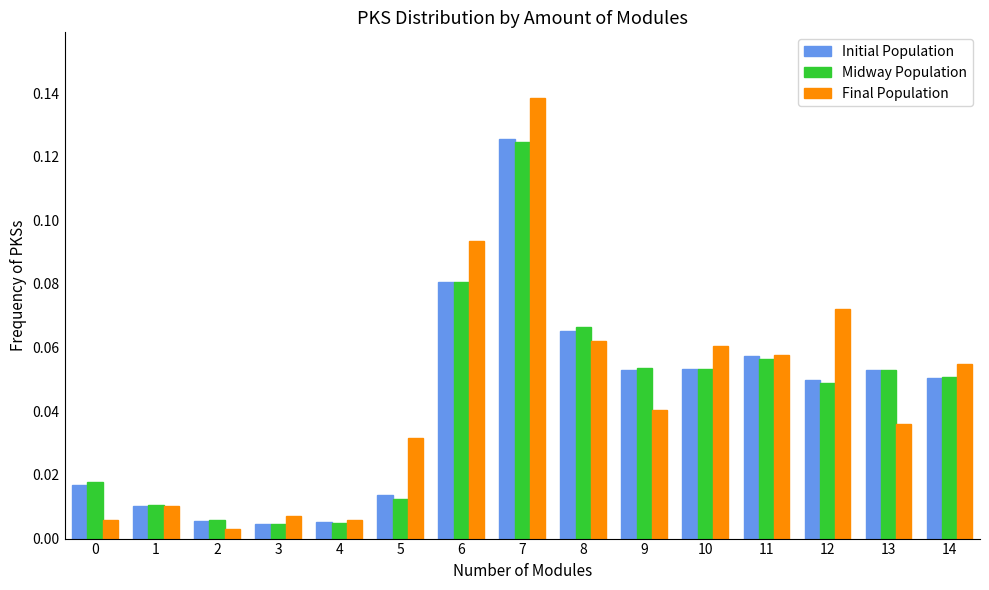

What is the sum of all Final Population values?

0.7